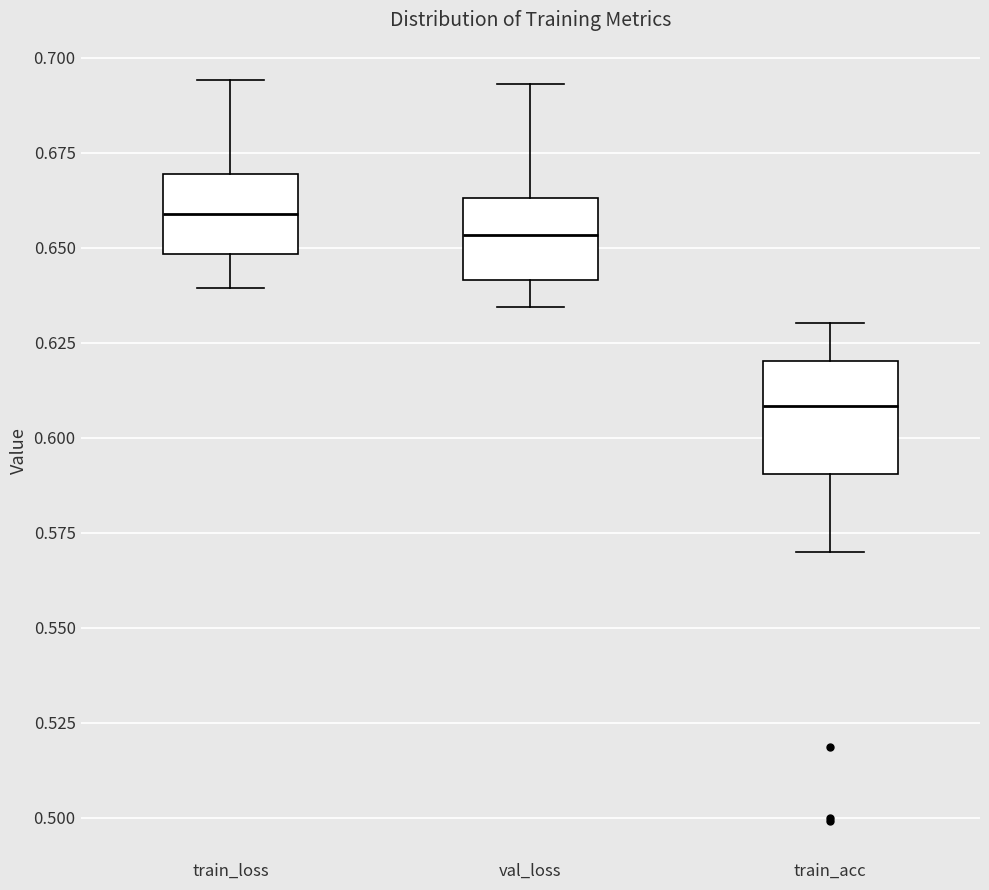

Reading left to right, read every box against the y-axis: the position of its median line, the range the box covers, and the ends of its whiskers. The values are not printed on the chart, so give them approximately, as read against the axis.

train_loss: median 0.660, box 0.650 to 0.670, whiskers 0.640 to 0.695
val_loss: median 0.655, box 0.640 to 0.665, whiskers 0.635 to 0.695
train_acc: median 0.610, box 0.590 to 0.620, whiskers 0.570 to 0.630